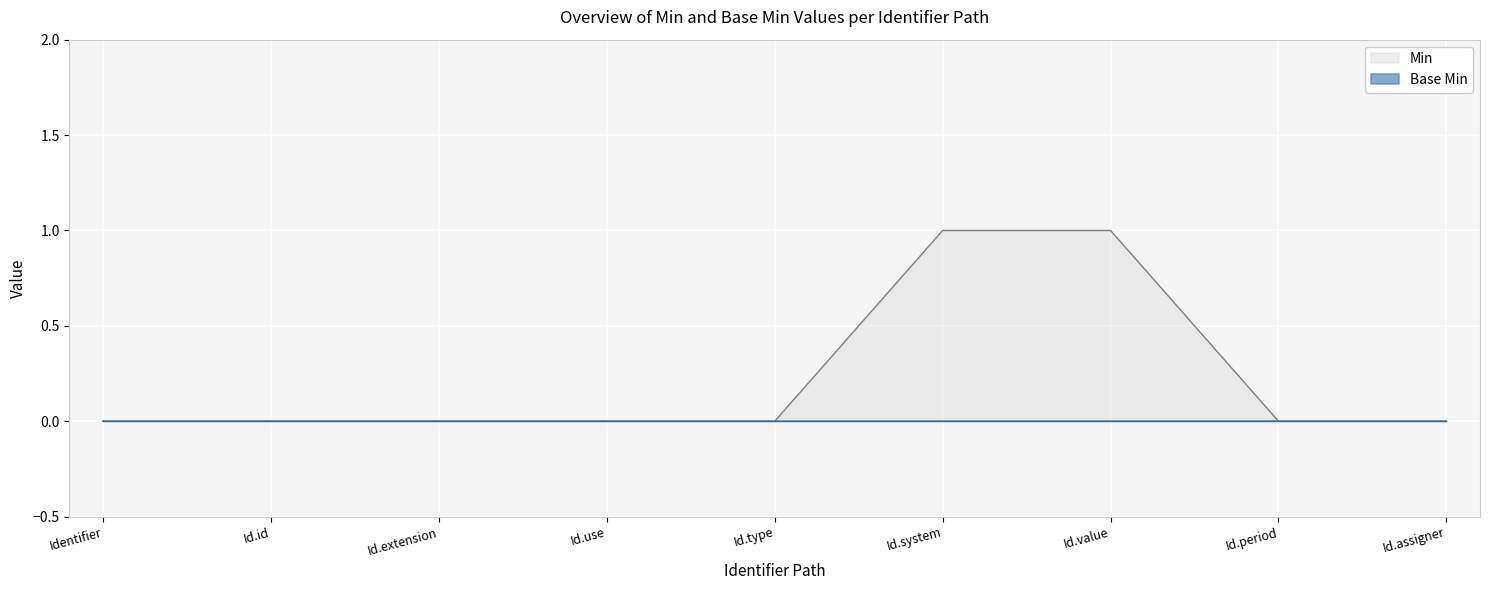

Is it true that Min equals 0 at Id.use?

True